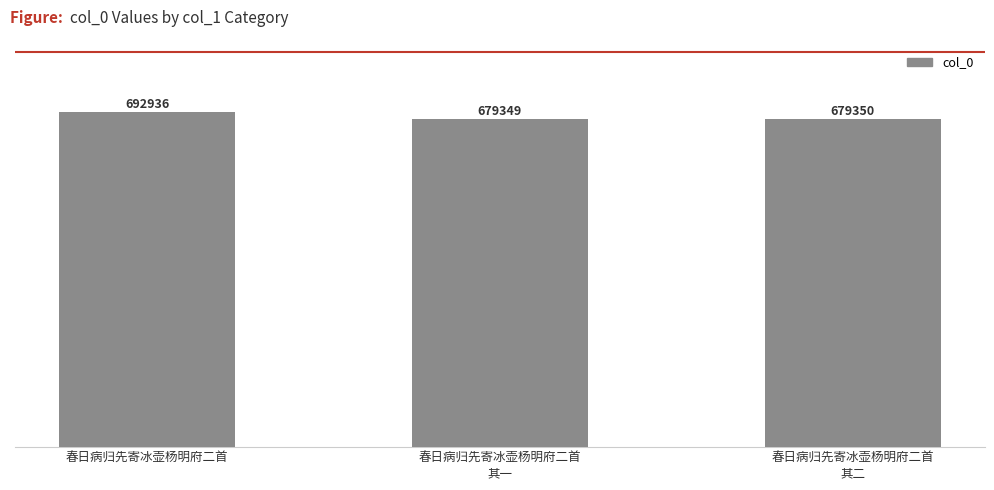

Read the value at 春日病归先寄冰壶杨明府二首
其二, to the nearest 50.

679350